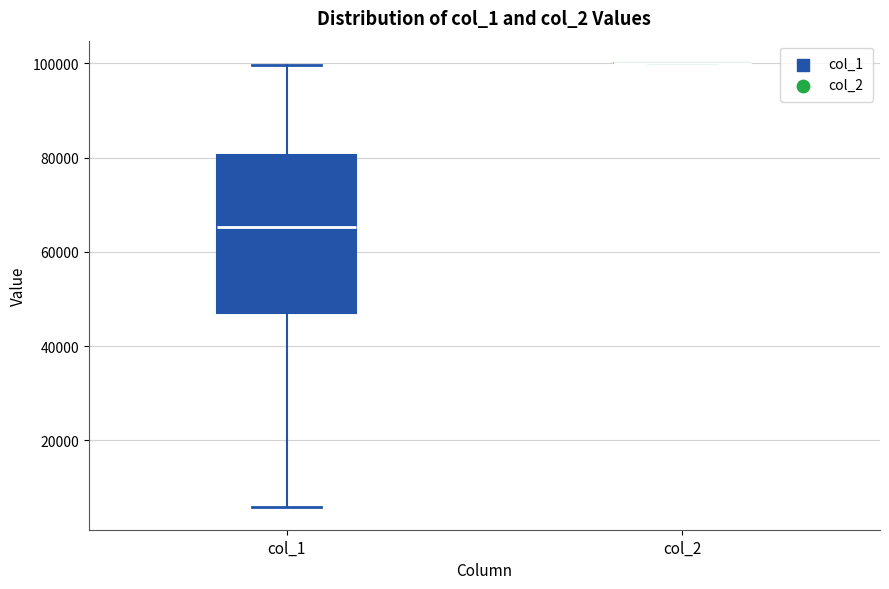

Reading left to right, read every box against the y-axis: the position of its median line, the range the box covers, and the ends of its whiskers. The values are not printed on the chart, so give them approximately, as read against the axis.

col_1: median 66000, box 48000 to 80000, whiskers 6000 to 100000
col_2: box collapsed to a line at 100000, whiskers 100000 to 100000